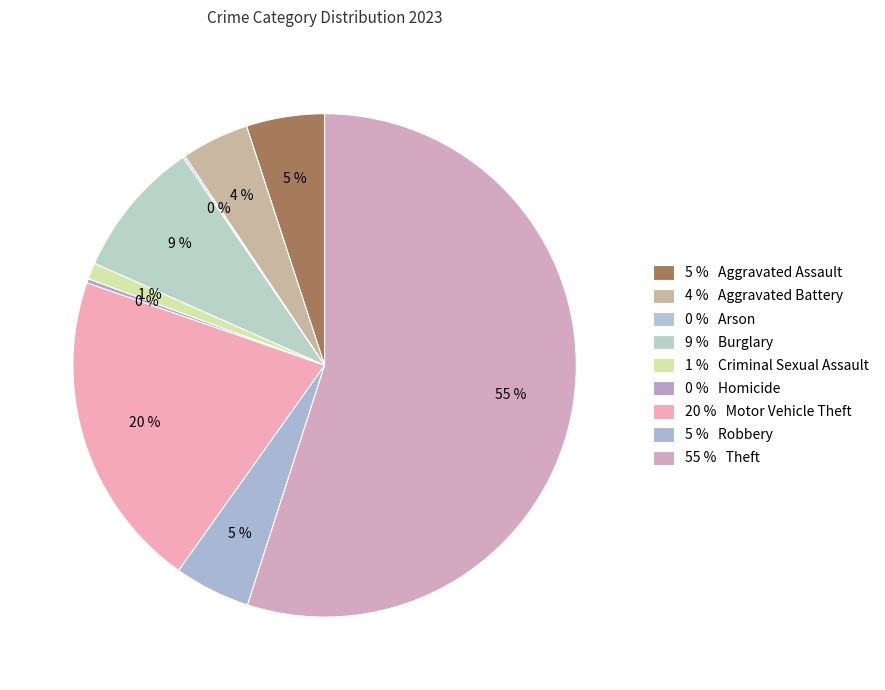

Which category has the smallest portion of the pie?

Arson